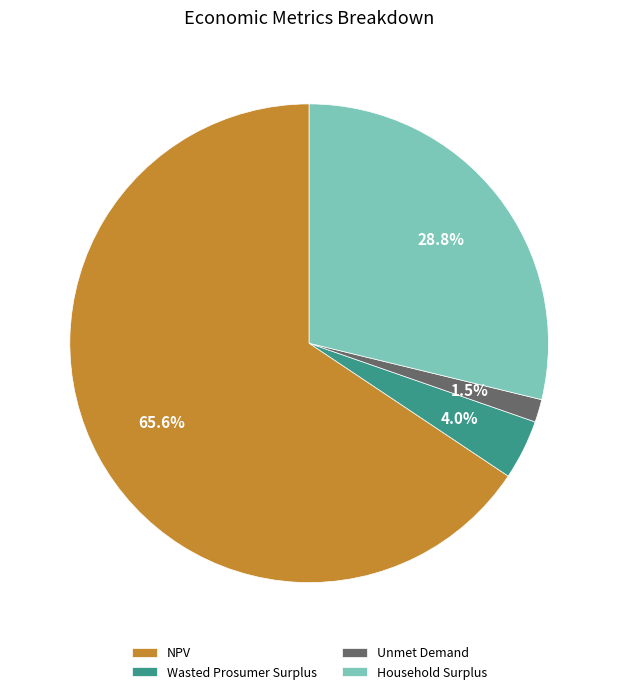

How many segments does this pie chart have?

4